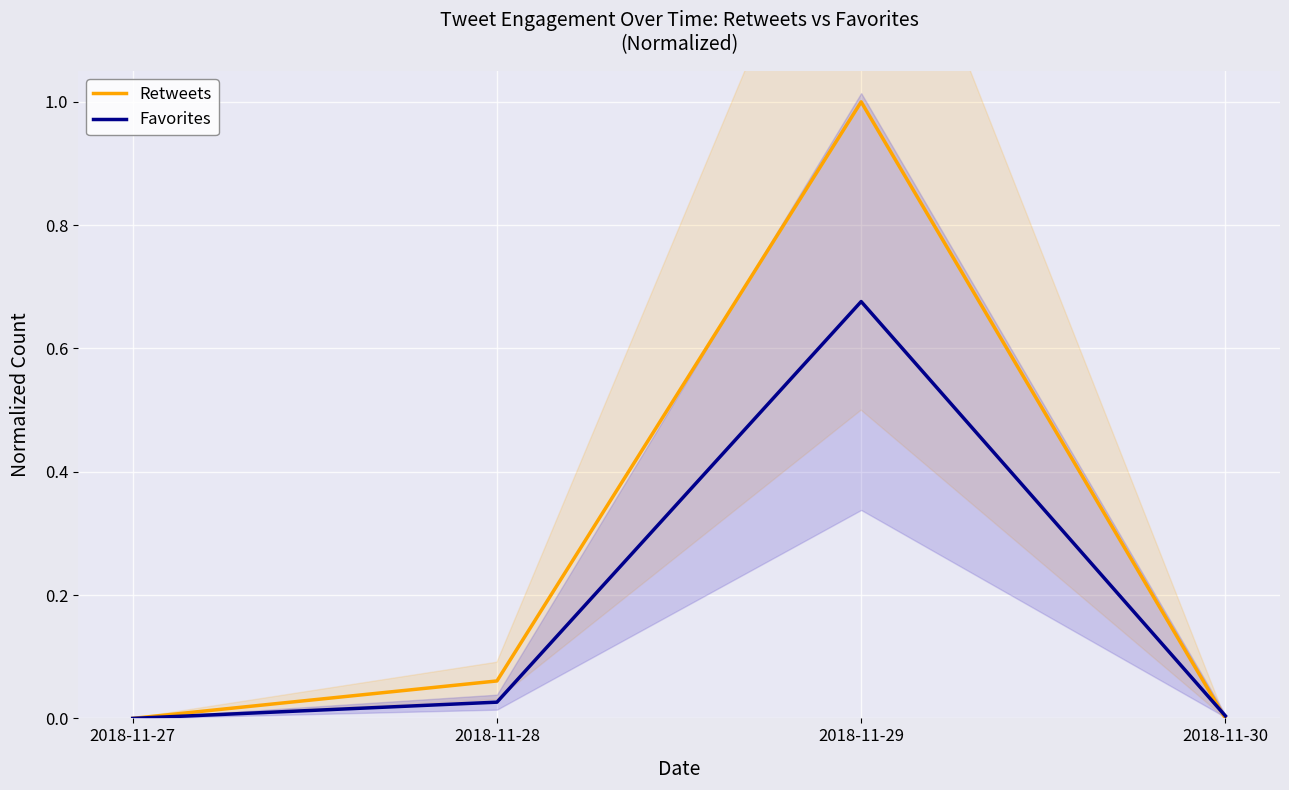

Which label corresponds to the smallest value in the chart?

2018-11-27